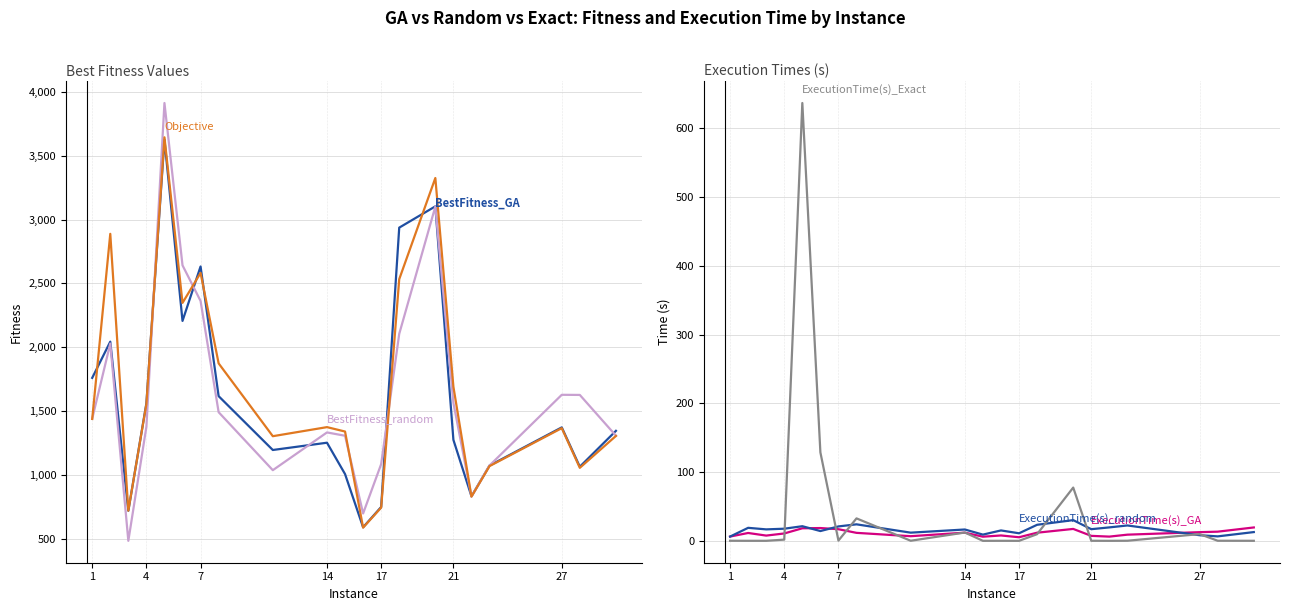

True or false: ExecutionTime(s)_GA has more than 2 points higher than both neighbors.

True